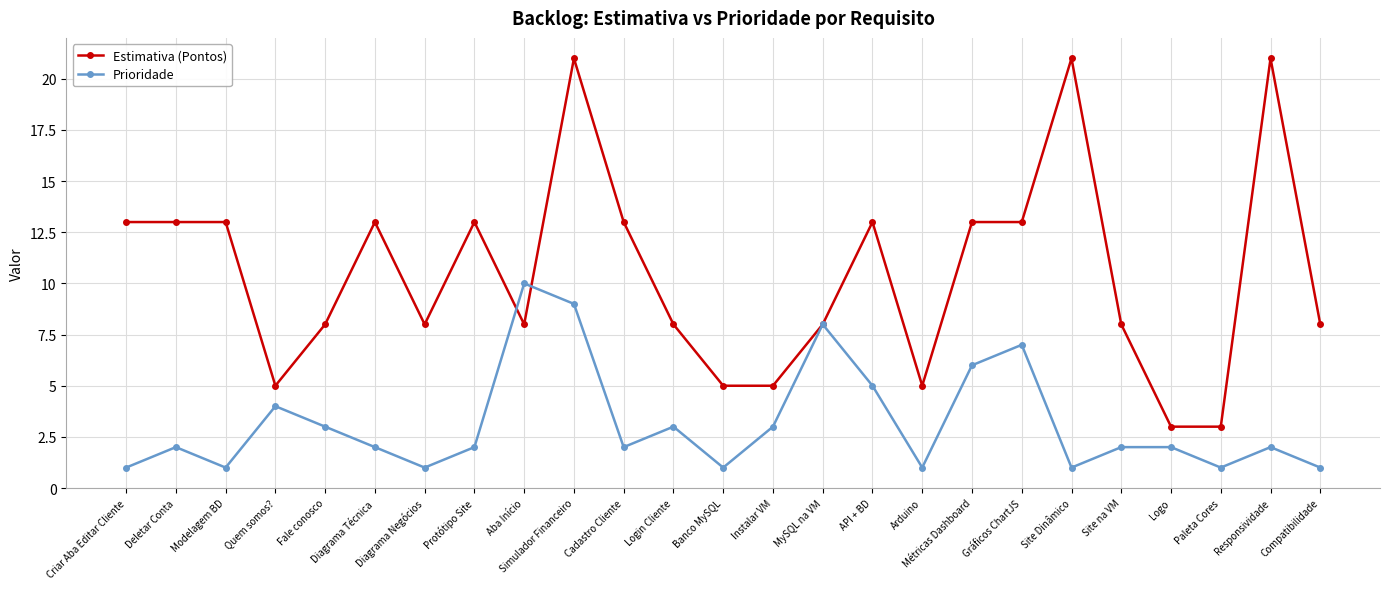

Rank the series by their average value, from lowest to highest.

Prioridade, Estimativa (Pontos)